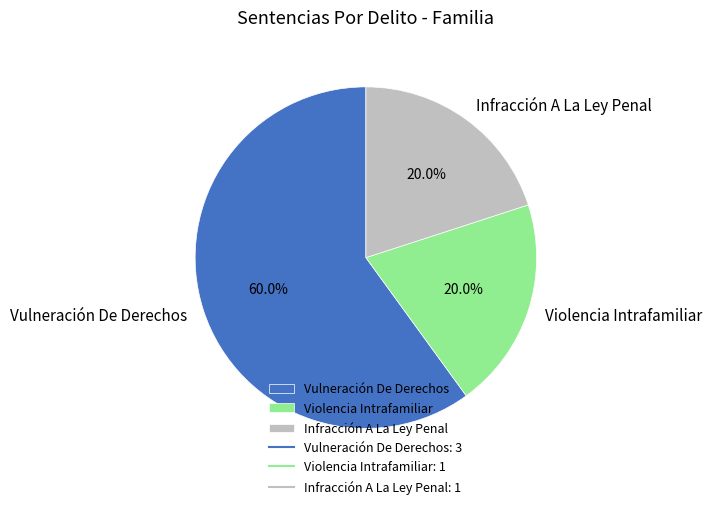

Is the sum of Violencia Intrafamiliar and Infracción A La Ley Penal greater than half?

No